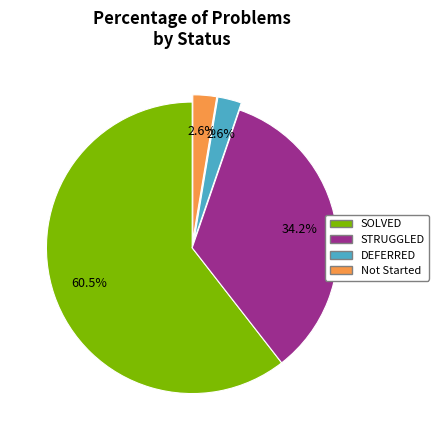

Which category accounts for the majority?

SOLVED